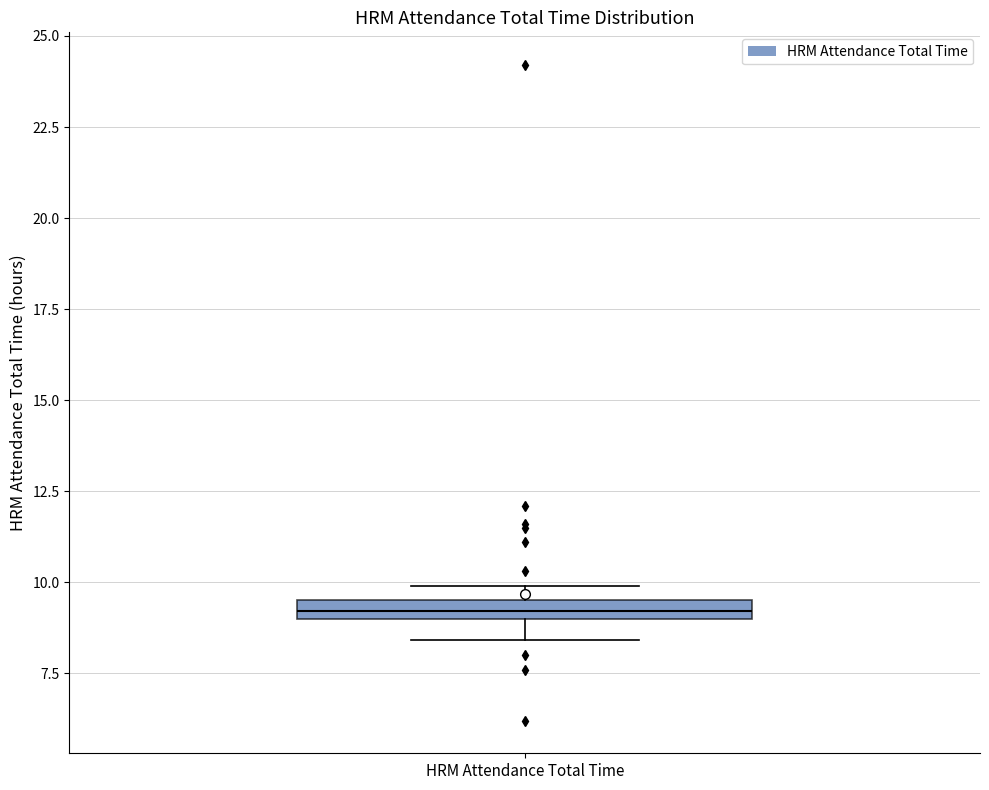

Where is the lower edge of the box for HRM Attendance Total Time on the y-axis? The values are not printed on the chart, so give them approximately, as read against the axis.

9.0